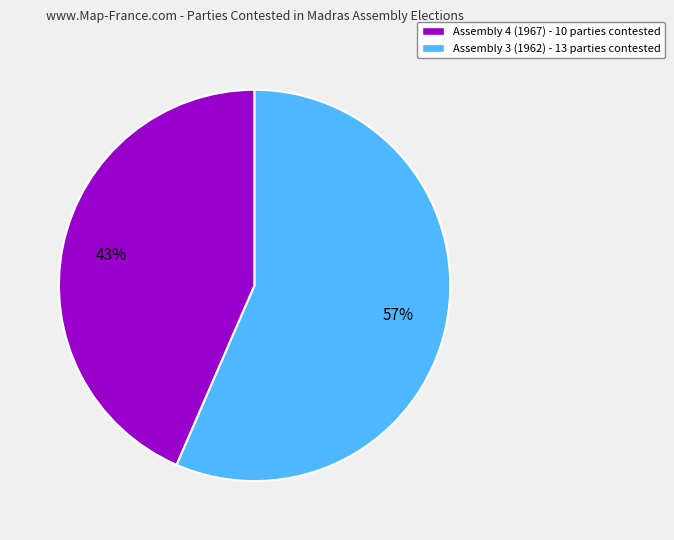

Does Assembly 3 (1962) represent more than half of the total?

Yes